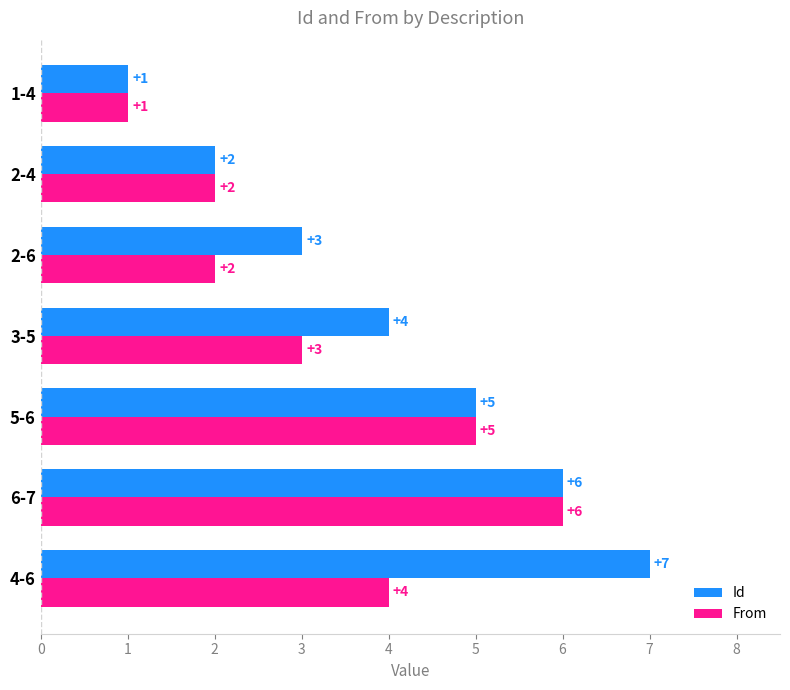

Count the From values in the range 2 to 5.

5